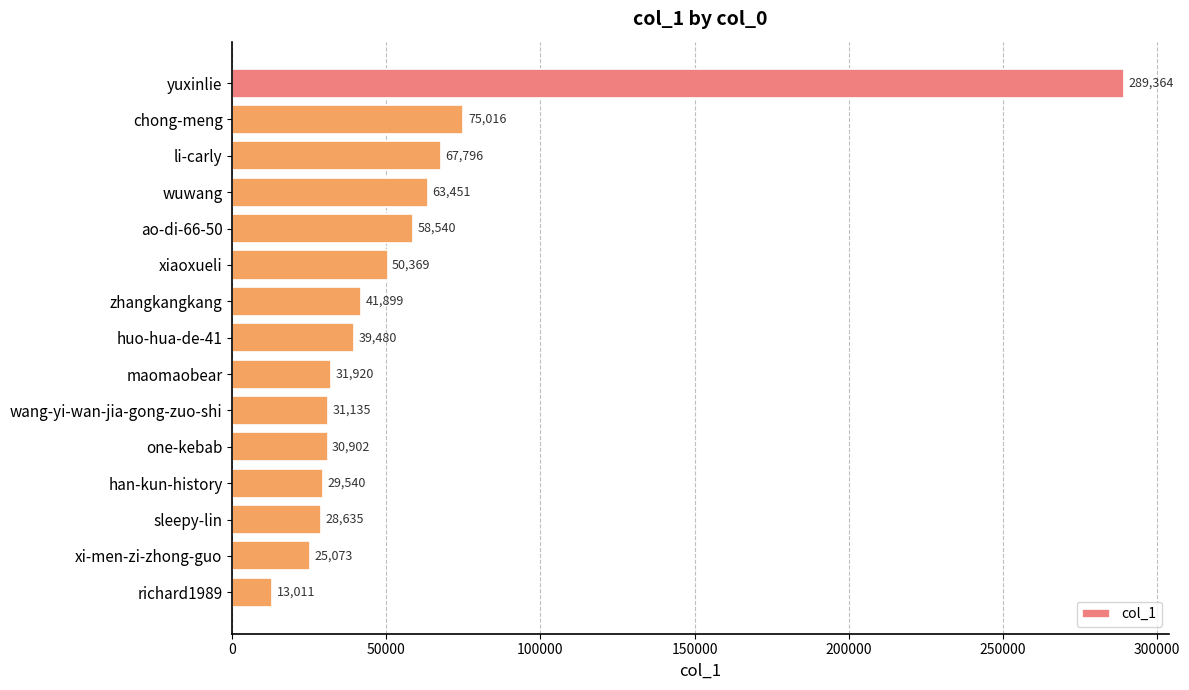

Rank the categories by value from highest to lowest.

yuxinlie, chong-meng, li-carly, wuwang, ao-di-66-50, xiaoxueli, zhangkangkang, huo-hua-de-41, maomaobear, wang-yi-wan-jia-gong-zuo-shi, one-kebab, han-kun-history, sleepy-lin, xi-men-zi-zhong-guo, richard1989